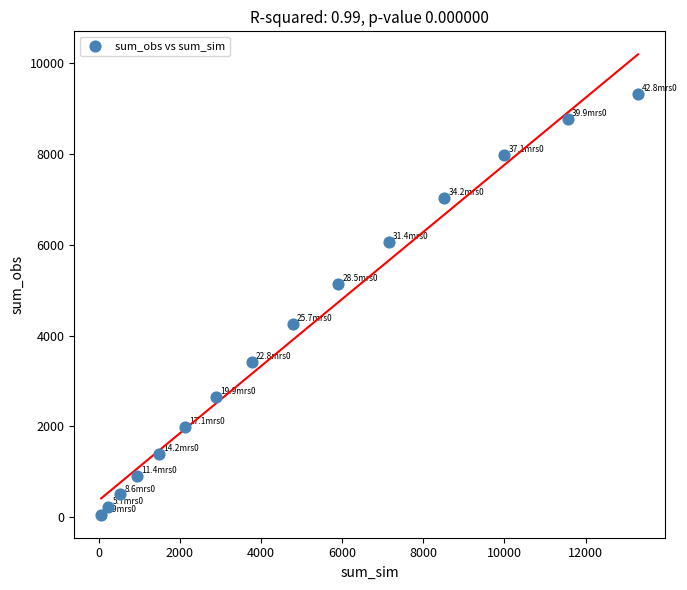

What is the range of X values (max minus min)?

13232.0